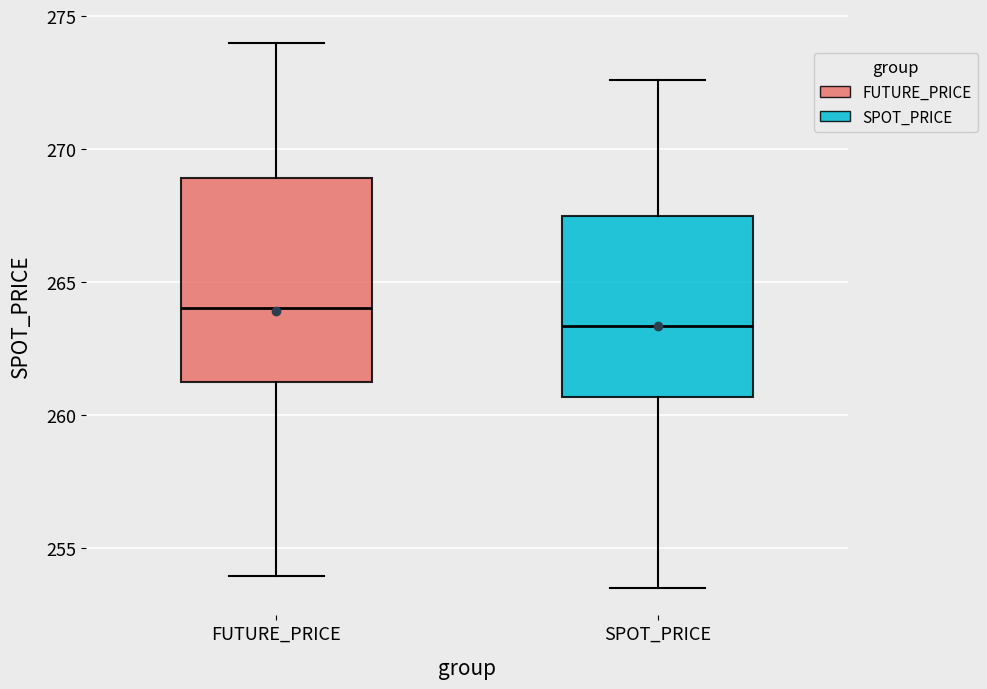

Reading left to right, read every box against the y-axis: the position of its median line, the range the box covers, and the ends of its whiskers. The values are not printed on the chart, so give them approximately, as read against the axis.

FUTURE_PRICE: median 264.0, box 261.0 to 269.0, whiskers 254.0 to 274.0
SPOT_PRICE: median 263.5, box 260.5 to 267.5, whiskers 253.5 to 272.5